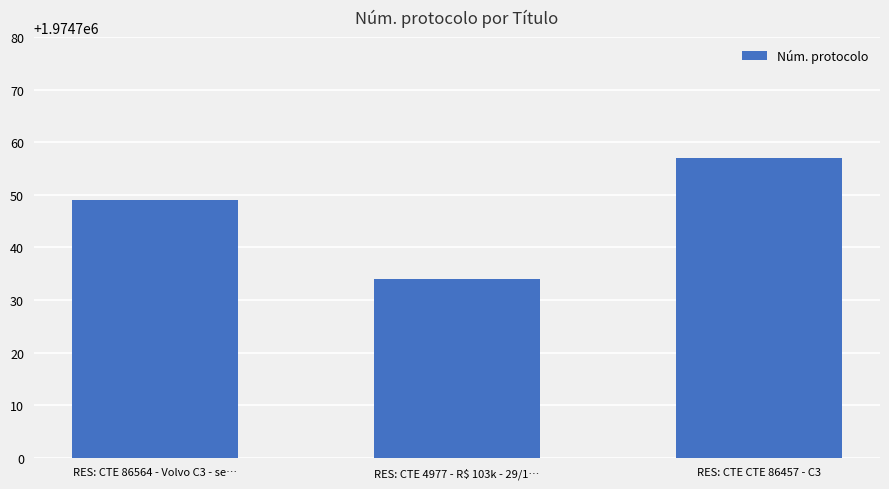

The chart shows a value of 3062219 at RES: CTE 86564 - Volvo C3 - se…. True or false?

False